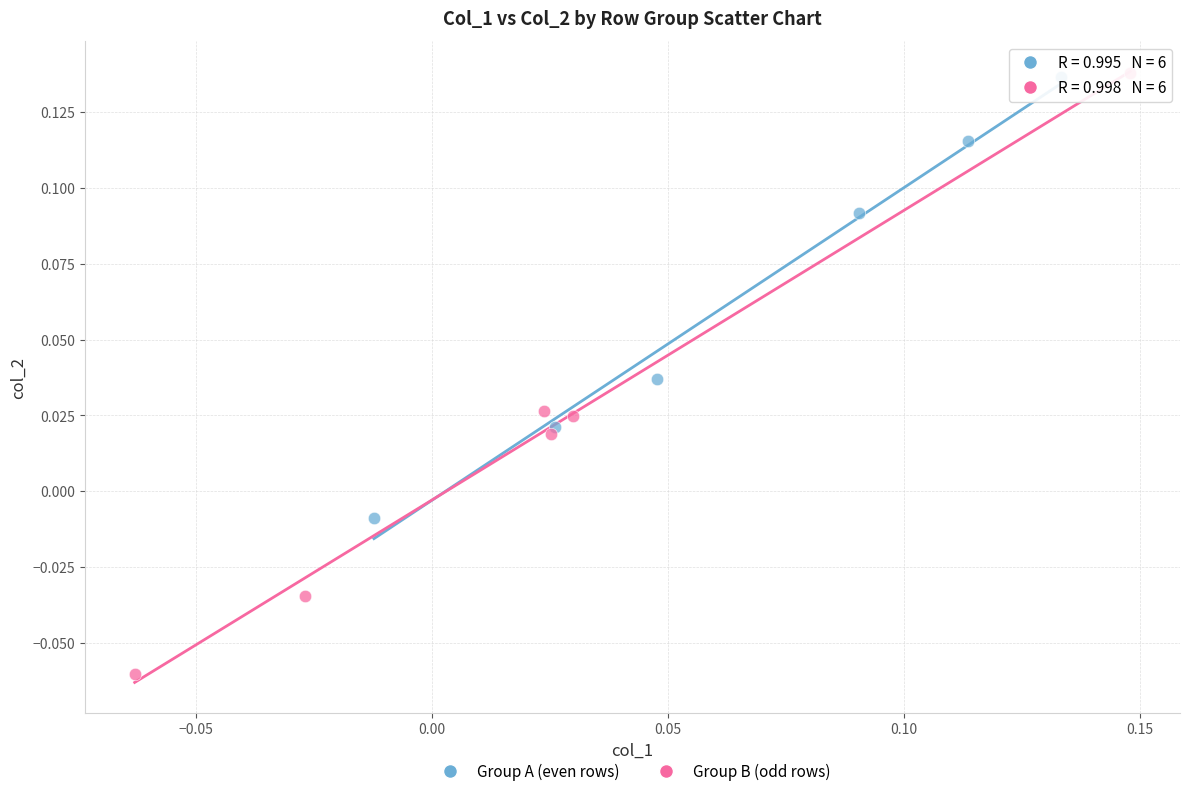

Which series has the widest spread of Y values?

Group B (odd rows)